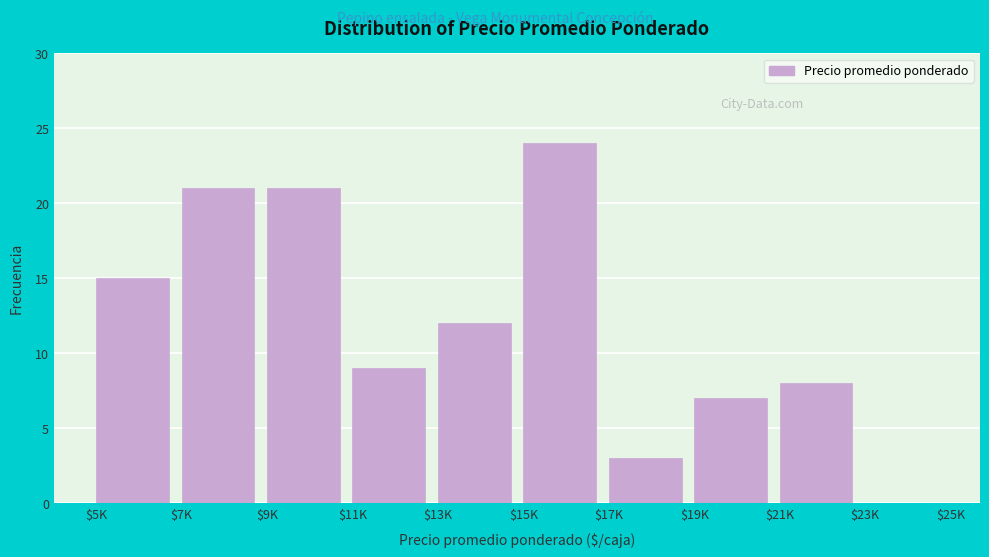

What is the greatest value displayed?

24